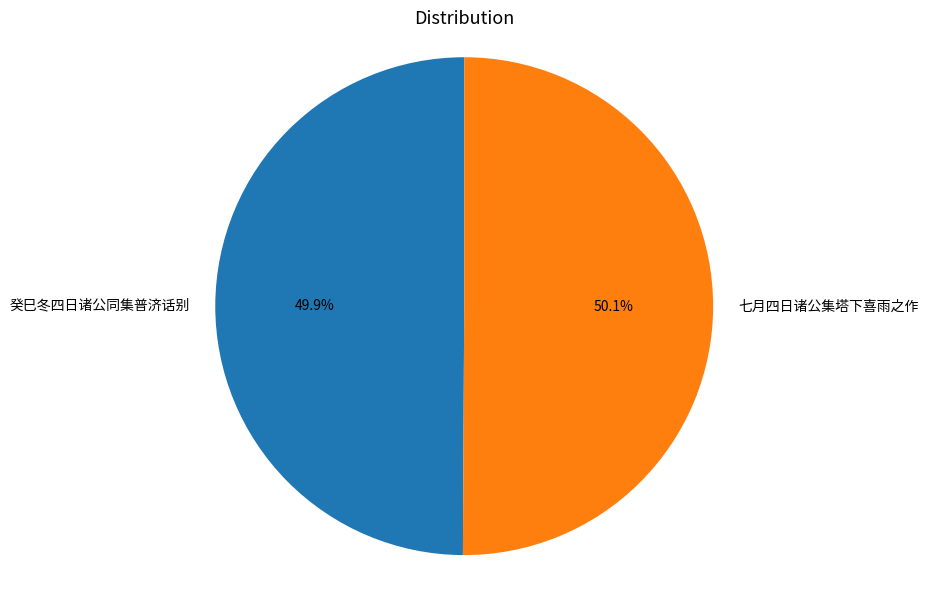

Approximately how many times larger is the value at 七月四日诸公集塔下喜雨之作 compared to 癸巳冬四日诸公同集普济话别?

1.0